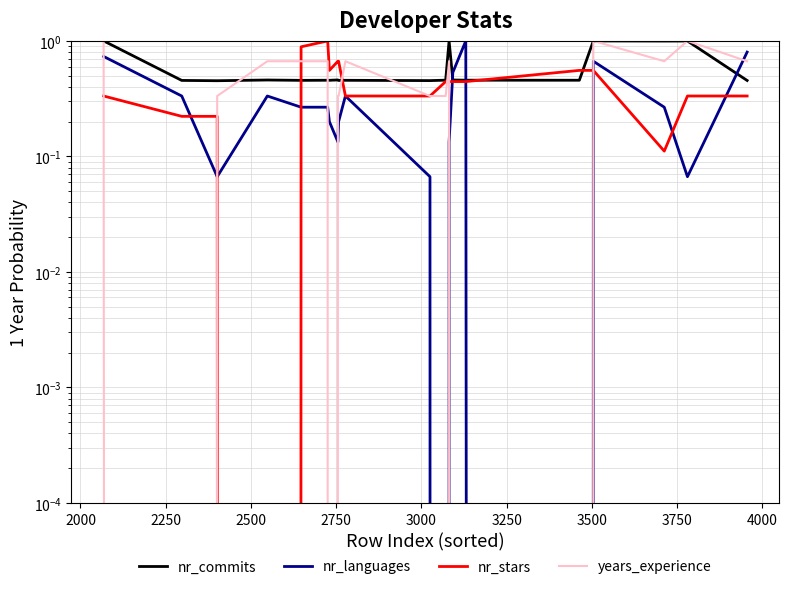

The nr_languages series shows 1.3 at 1750. True or false?

False